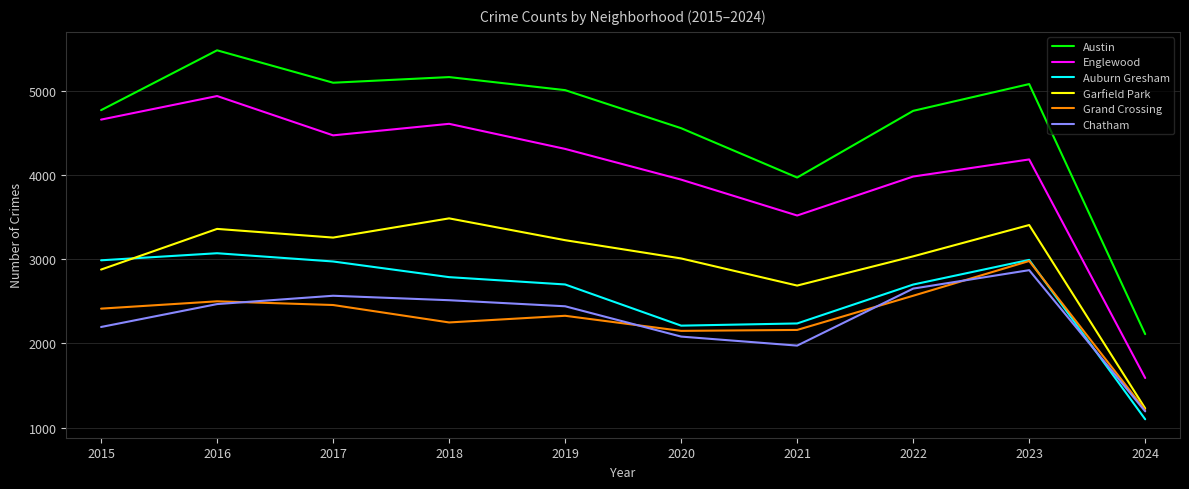

True or false: Englewood and Garfield Park cross at least once.

False